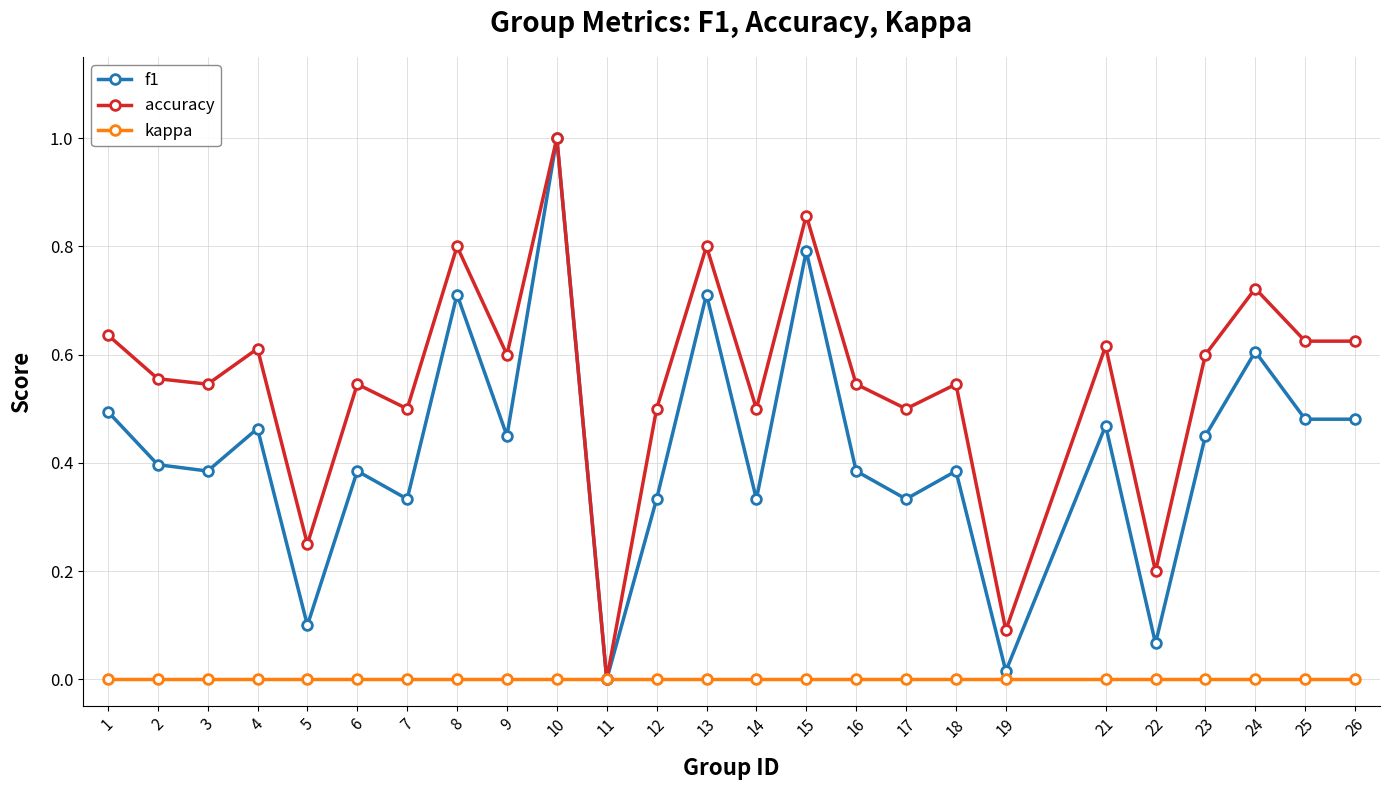

Between 12 and 26, which series saw the biggest shift?

f1